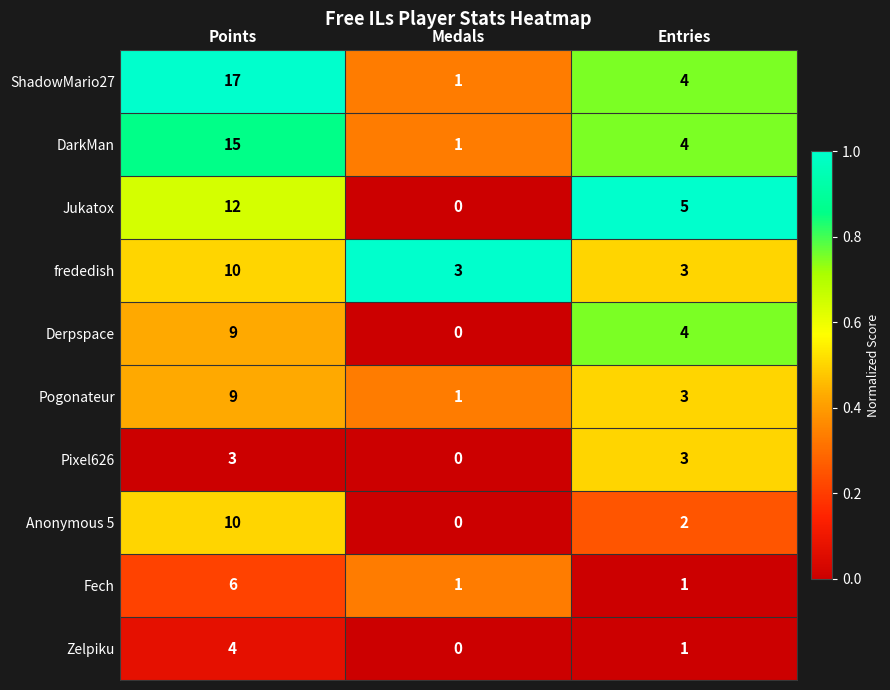

List the labels in order of Jukatox value, smallest first.

Medals, Entries, Points